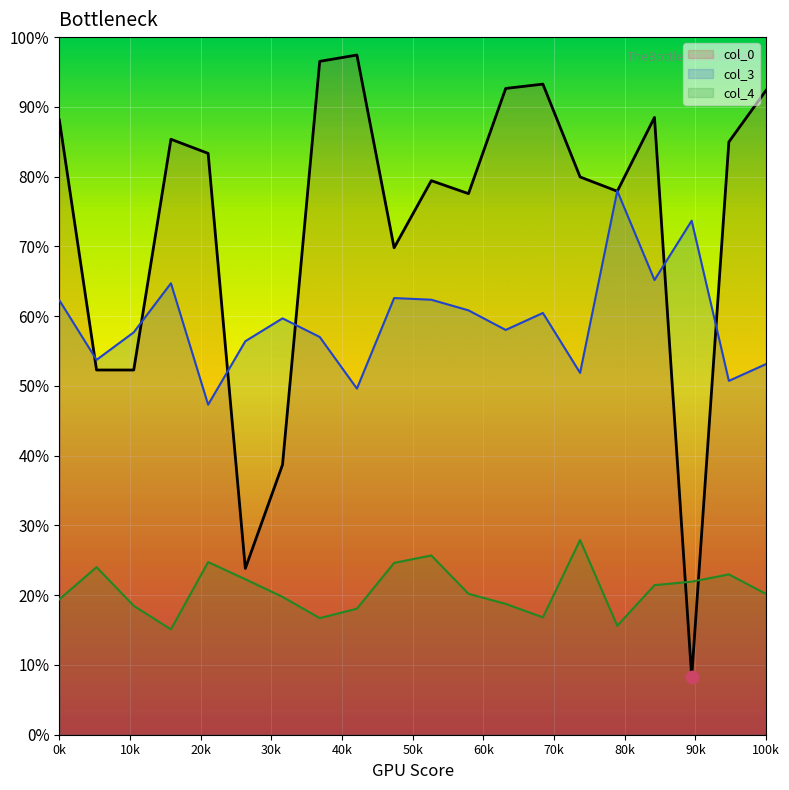

At how many categories does at least one series exceed 0?

20